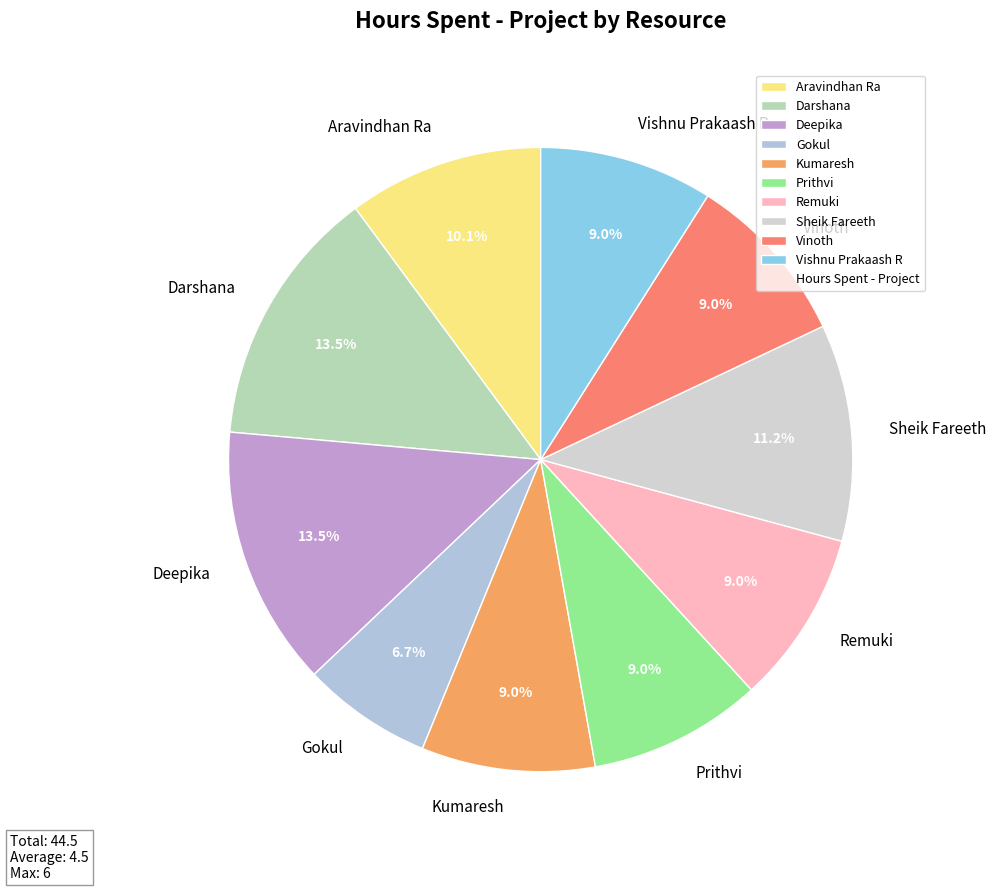

The Aravindhan Ra slice represents 10% of the pie. True or false?

True